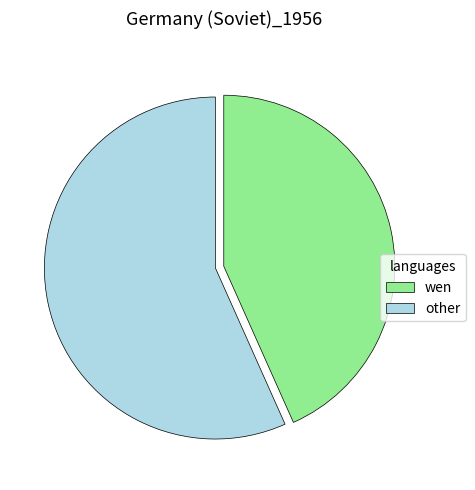

Rank the categories by value from highest to lowest.

other, wen